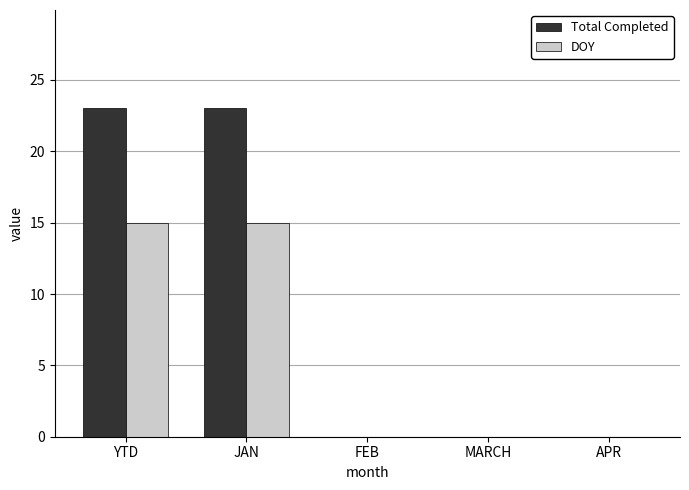

Count the Total Completed values in the range 0 to 23.

5